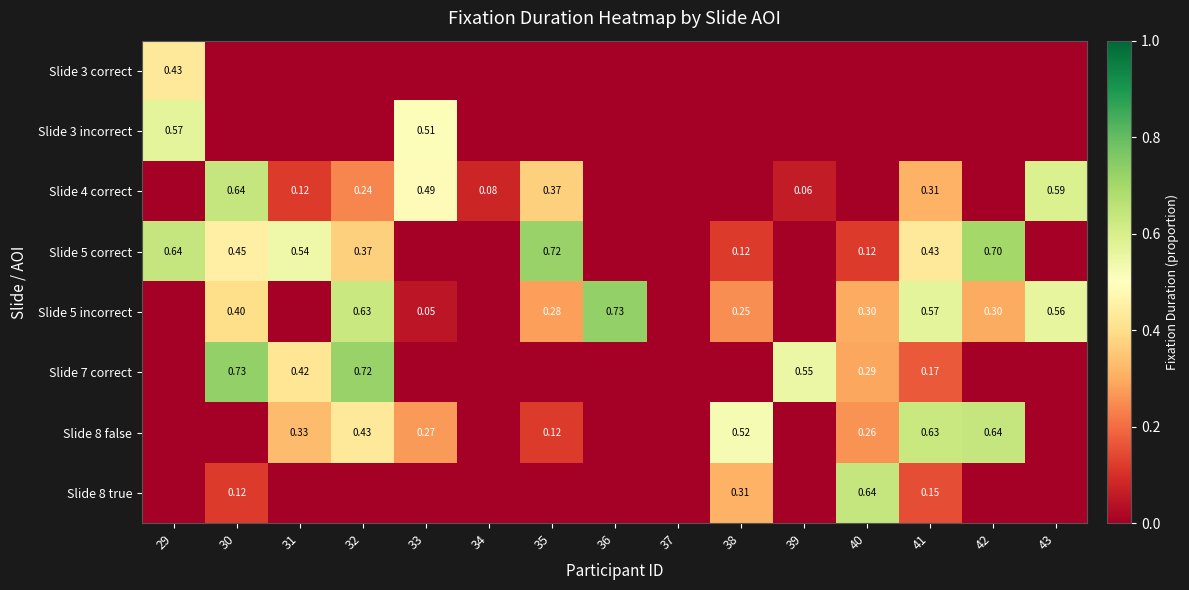

What is the difference between the Slide 7 correct values at 39 and 32?

0.2